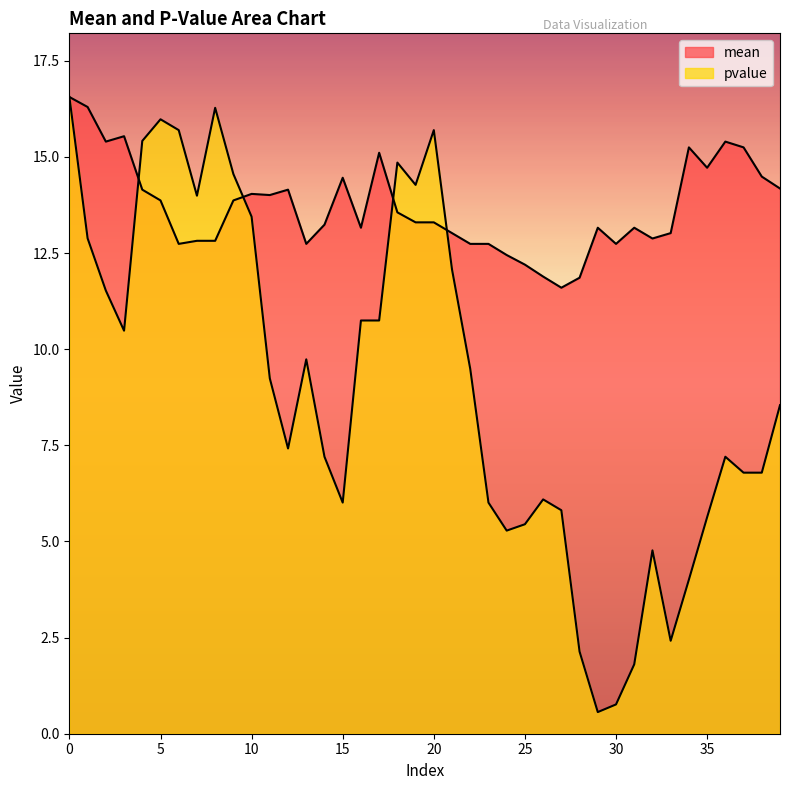

After their last crossing, which series has the higher values: mean or pvalue?

mean